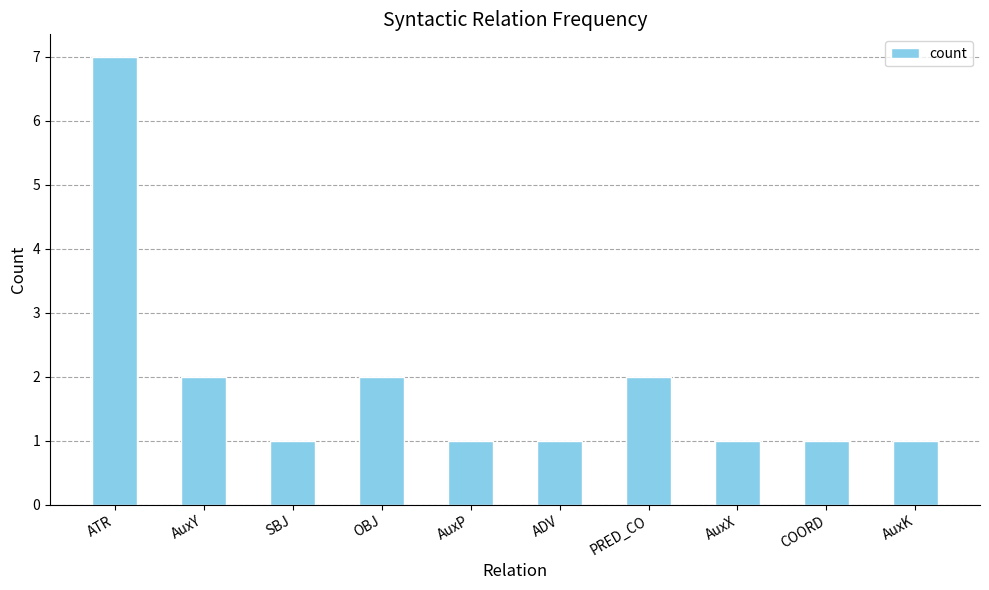

True or false: the data shows 2 at AuxY.

True